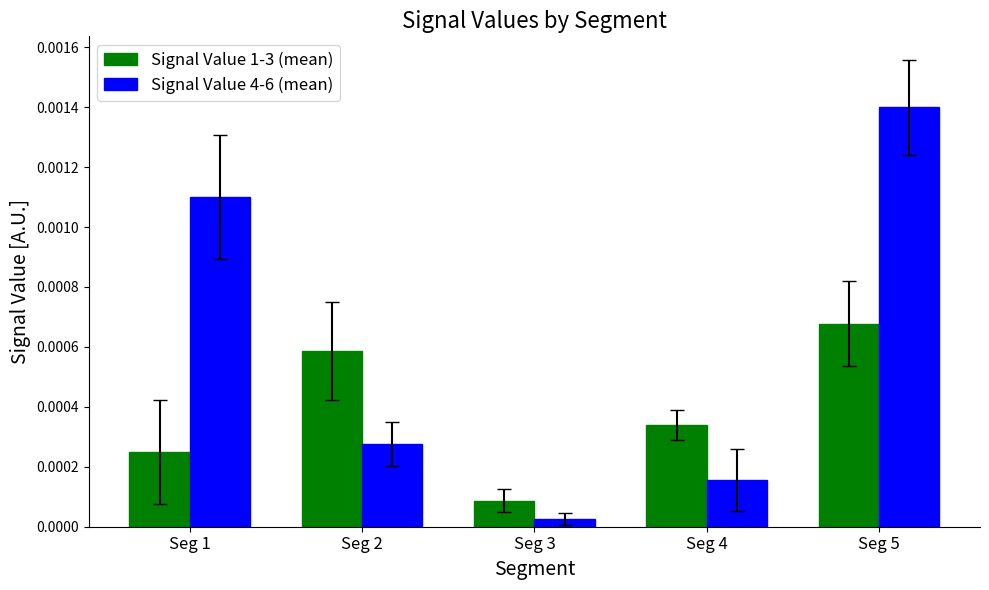

Which series has the largest total across all categories?

Signal Value 4-6 (mean)